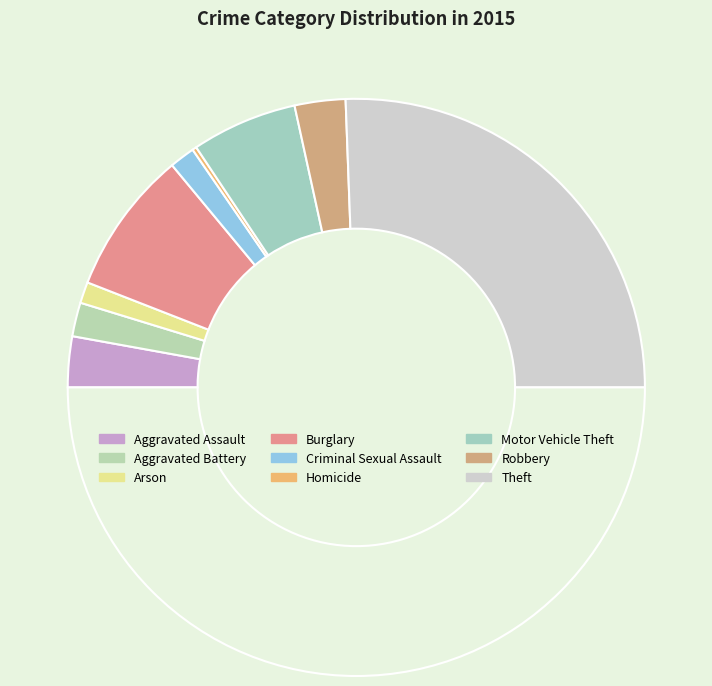

What is the largest slice in the pie chart?

Theft